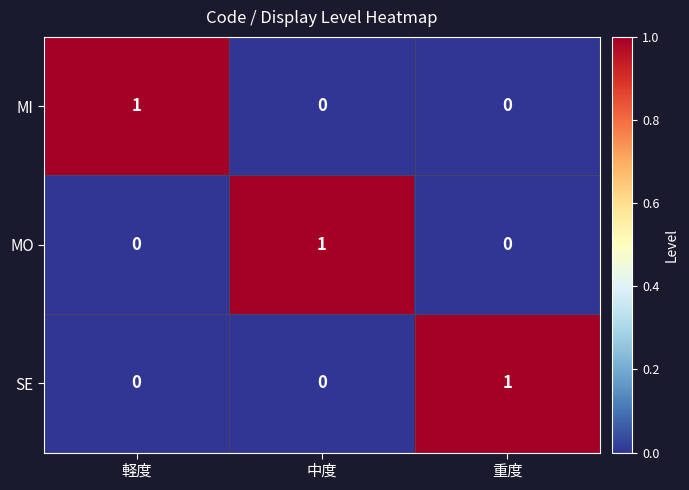

At how many categories does at least one series exceed 0?

3